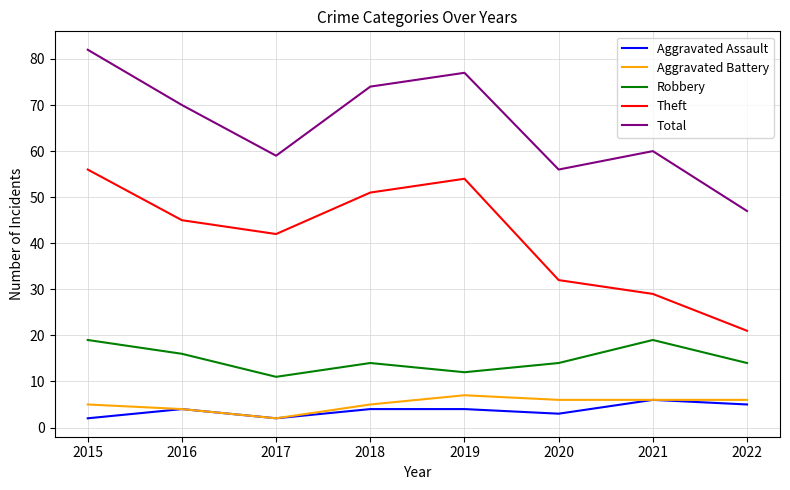

What value does the Robbery series have at 2020?

14